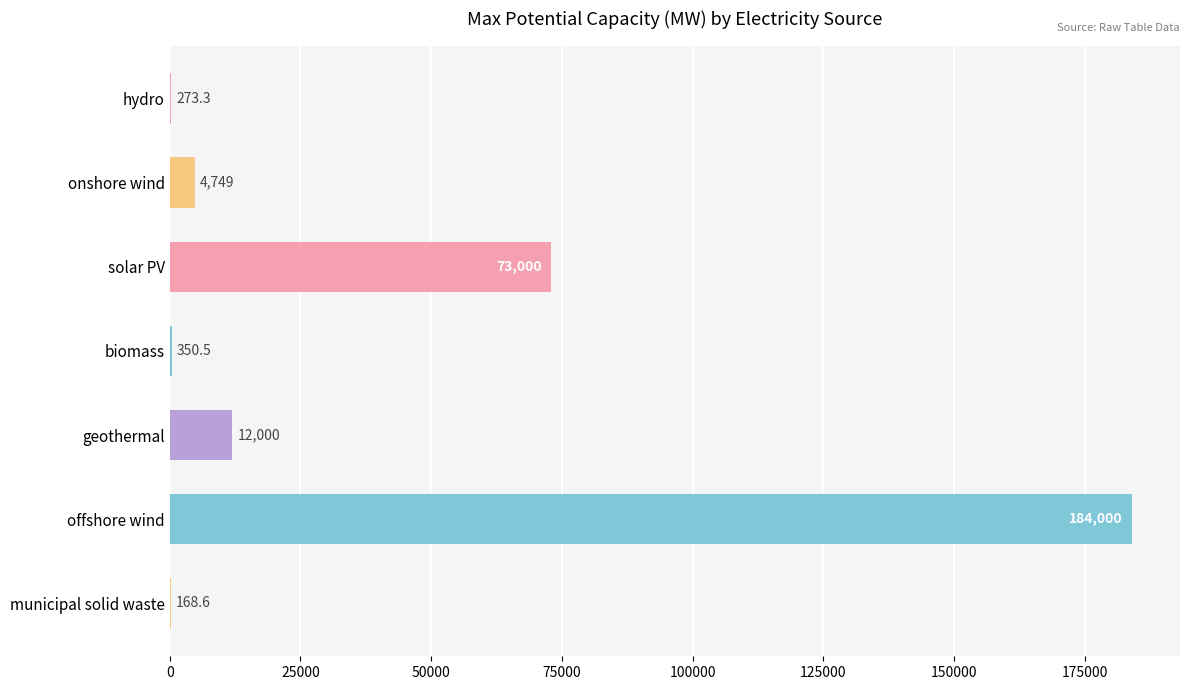

Are the bars horizontal?

Yes